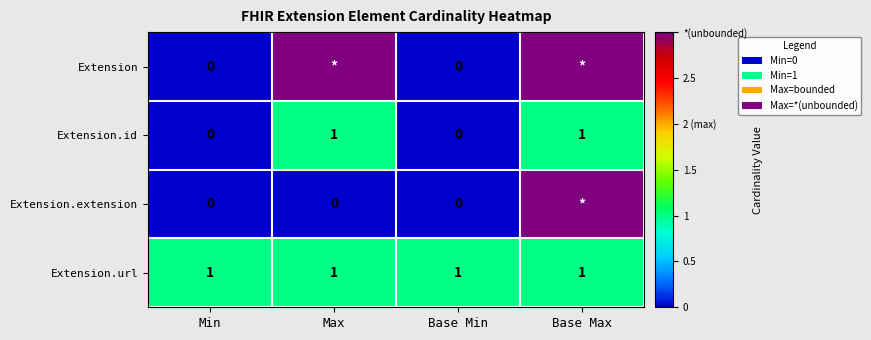

Is it true that Extension.url equals 1 at Min?

True